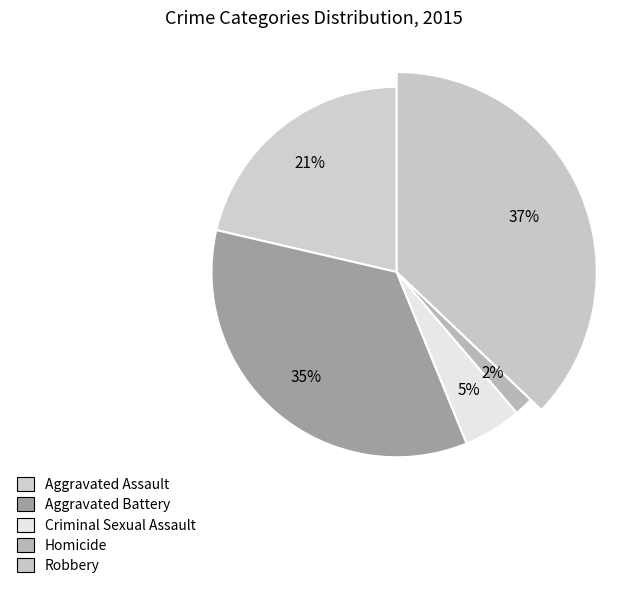

Does Robbery account for over 50% of the chart?

No